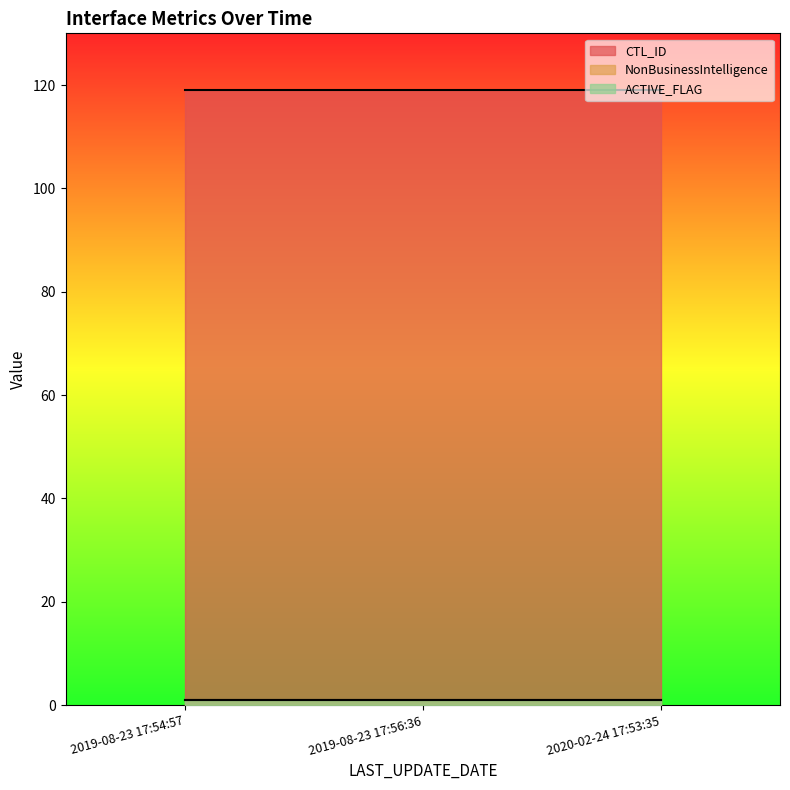

Between 2019-08-23 17:54:57 and 2019-08-23 17:56:36, which series saw the biggest shift?

CTL_ID